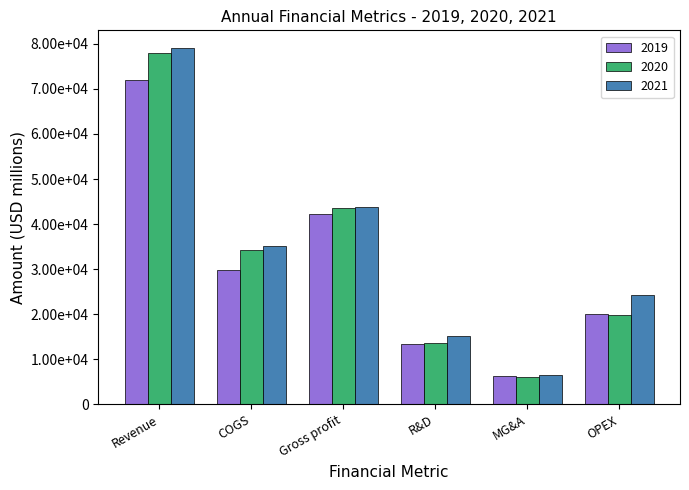

What is the difference between the highest and lowest values at R&D?

1828